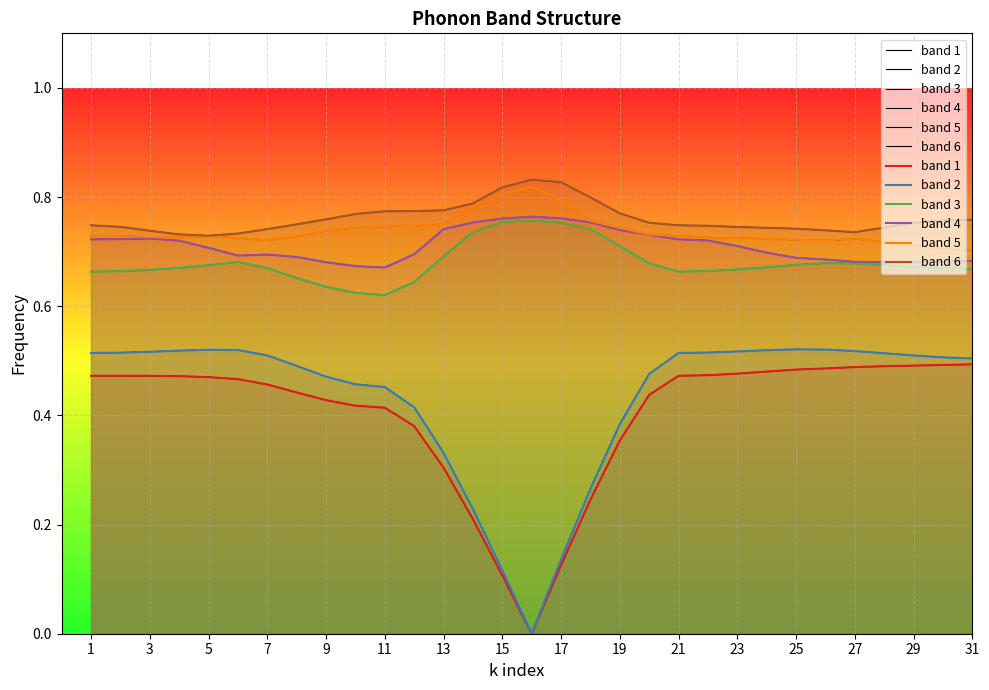

At which category is the sum across all series the highest?

1